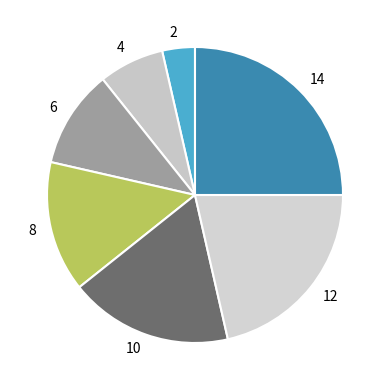

Which category has the biggest portion of the pie?

14